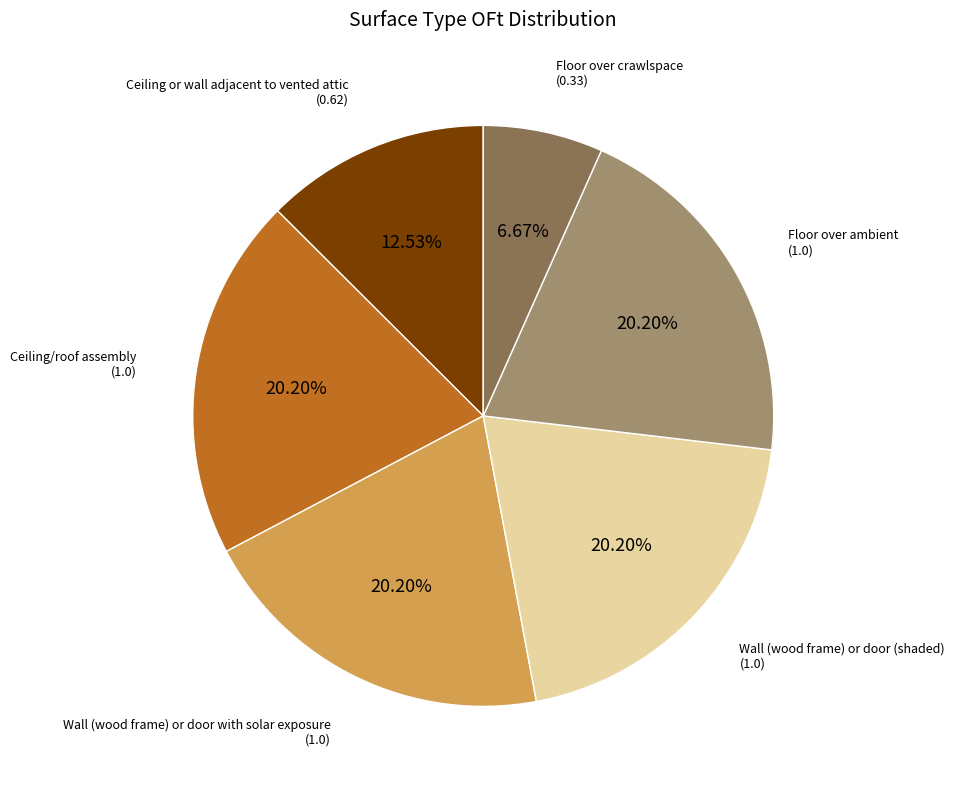

How many segments does this pie chart have?

6